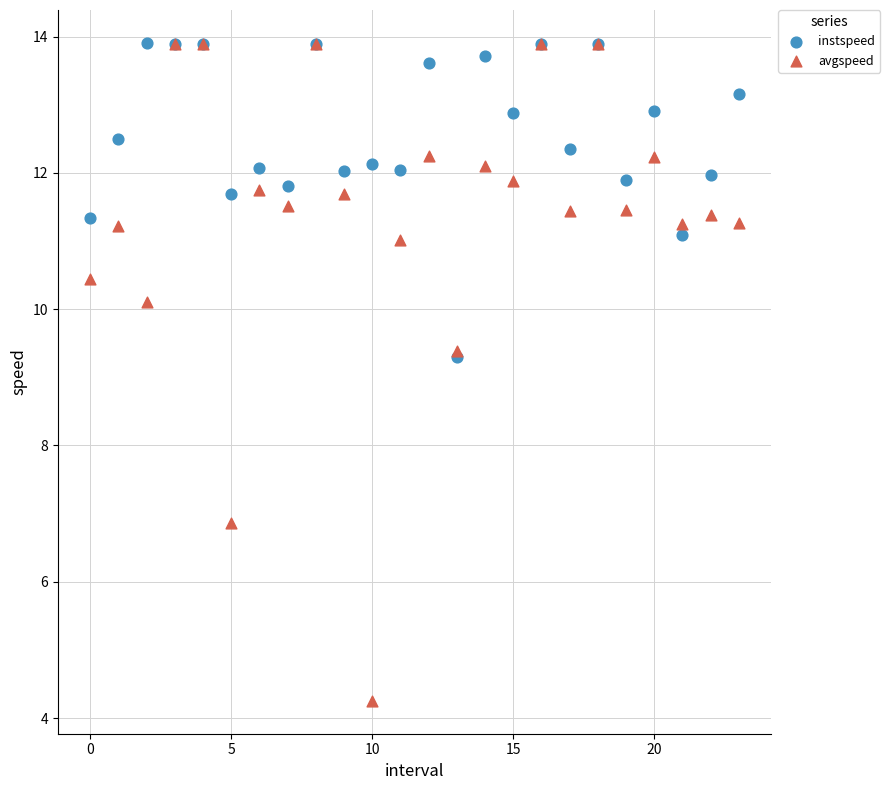

Which series has the largest Y range (max minus min)?

avgspeed